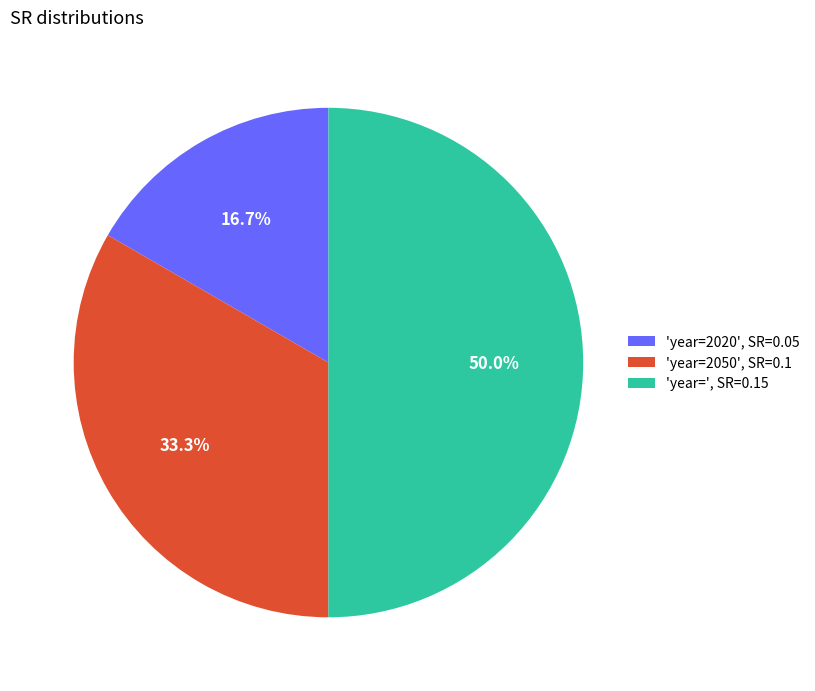

Is 'year=2050', SR=0.1 the majority of the pie?

No